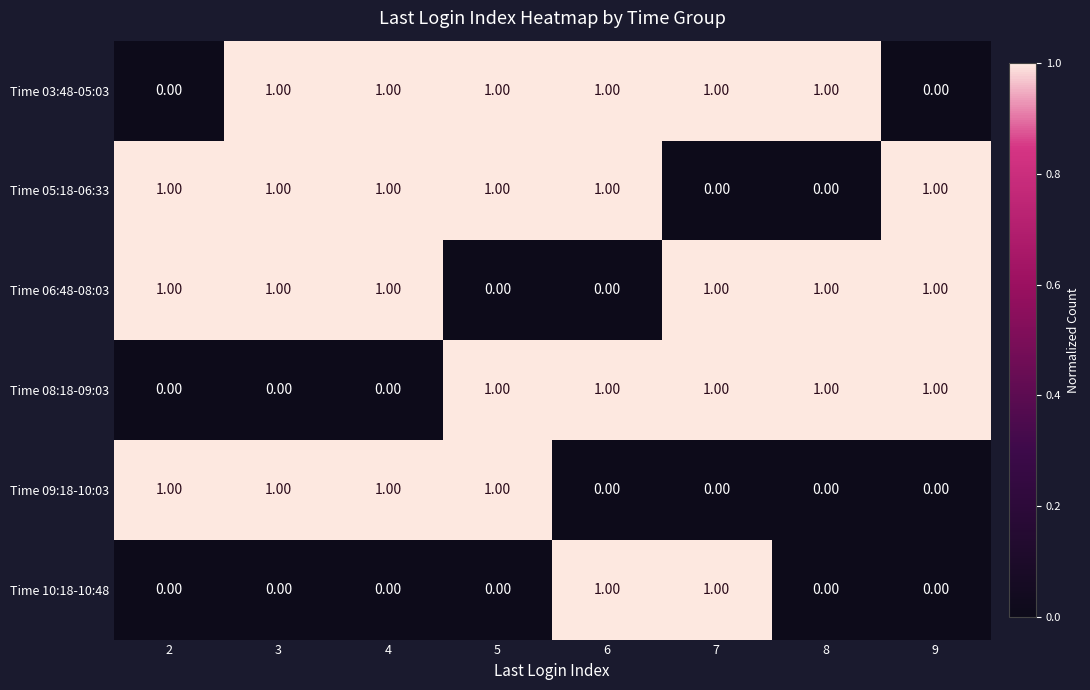

What is the difference between the highest and lowest values at 5?

1